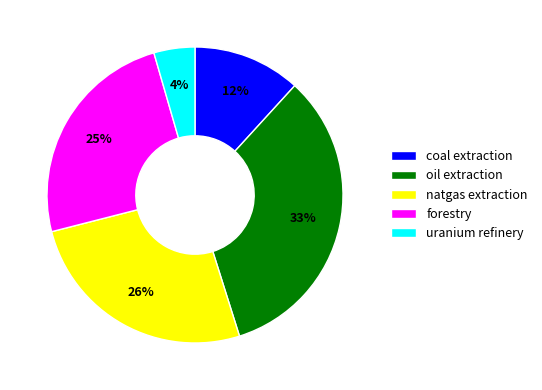

To the nearest percent, what is the combined percentage of oil extraction and coal extraction?

45%